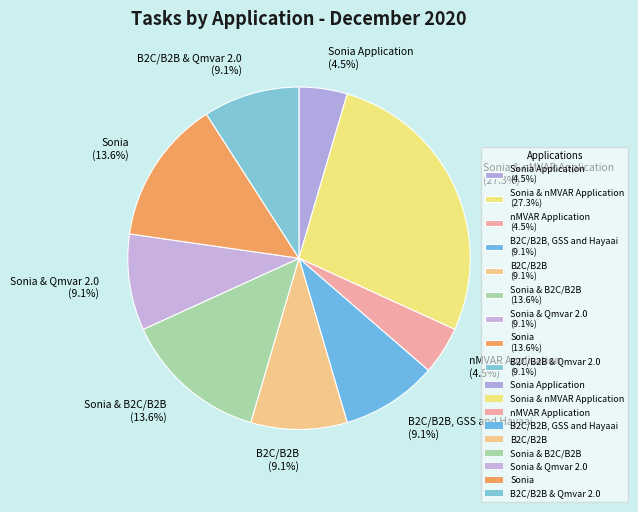

Combined, do Sonia & B2C/B2B (13.6%) and Sonia & Qmvar 2.0 (9.1%) account for over 50%?

No